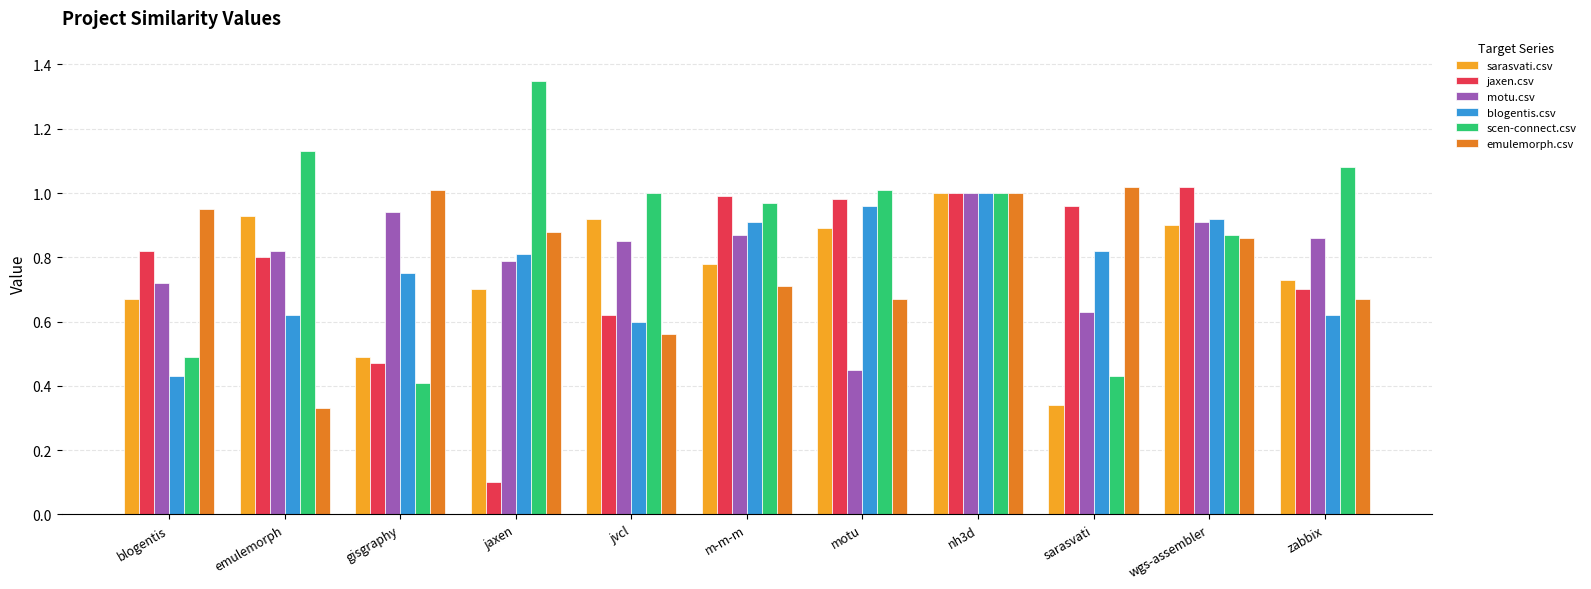

At jvcl, list the series in order from largest to smallest.

scen-connect.csv, sarasvati.csv, motu.csv, jaxen.csv, blogentis.csv, emulemorph.csv